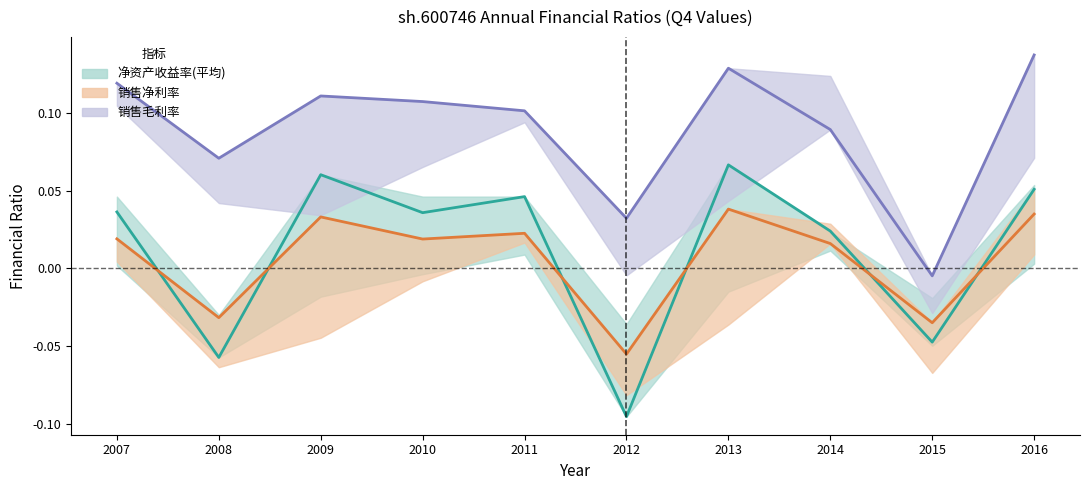

At which category is the sum across all series the highest?

2013